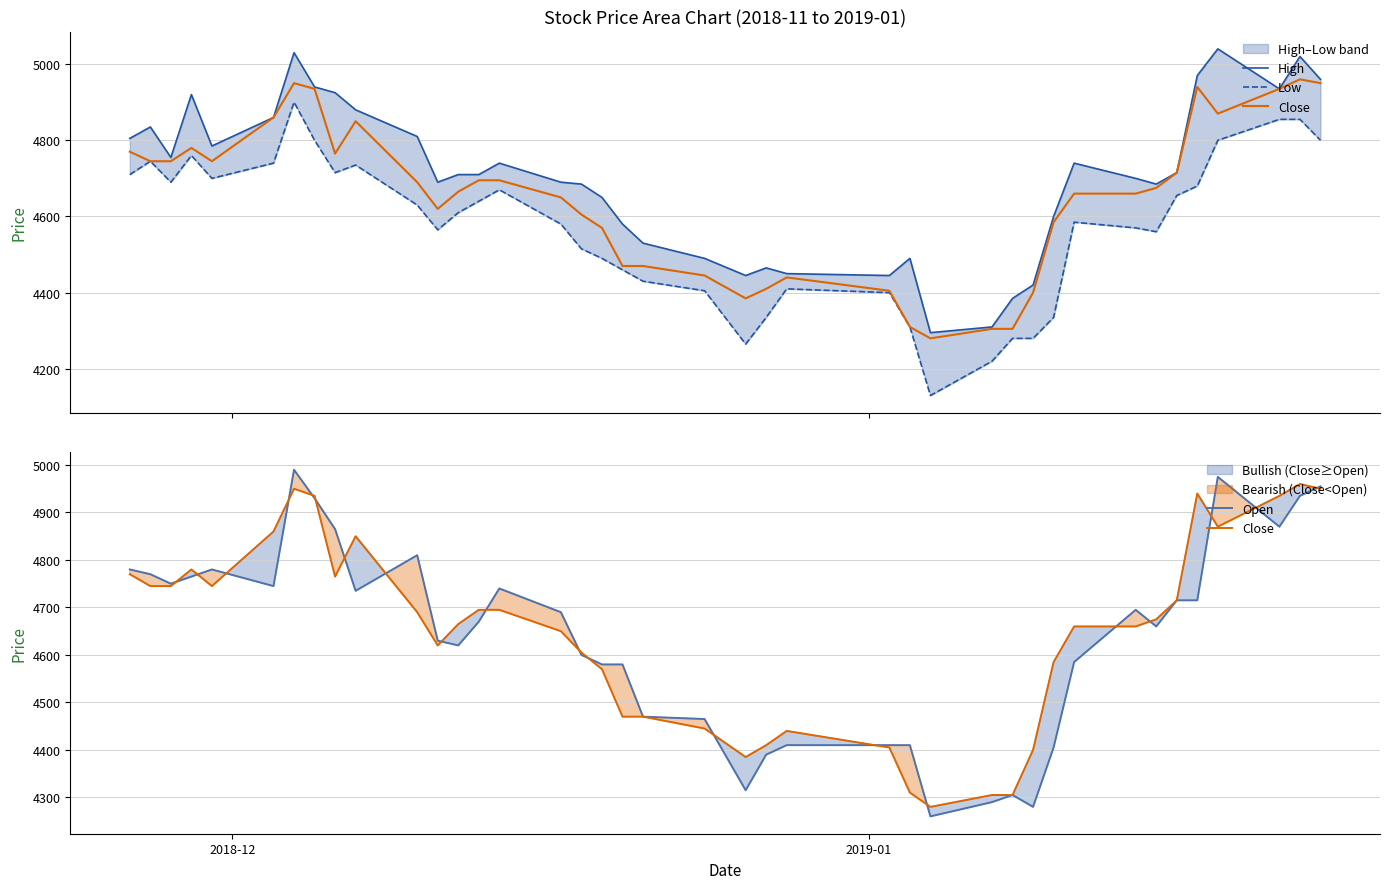

True or false: Close and Low cross at least once.

False